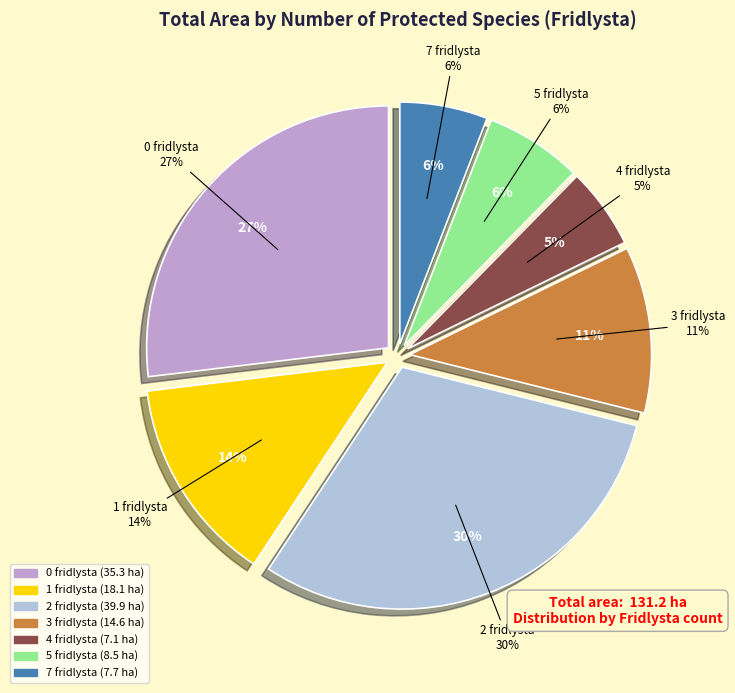

Does 7 fridlysta account for over 50% of the chart?

No